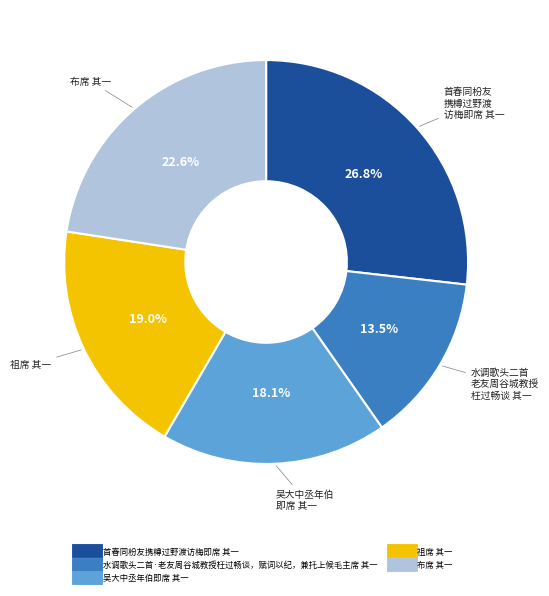

To the nearest percent, what is the combined percentage of 祖席 其一 and 布席 其一?

42%